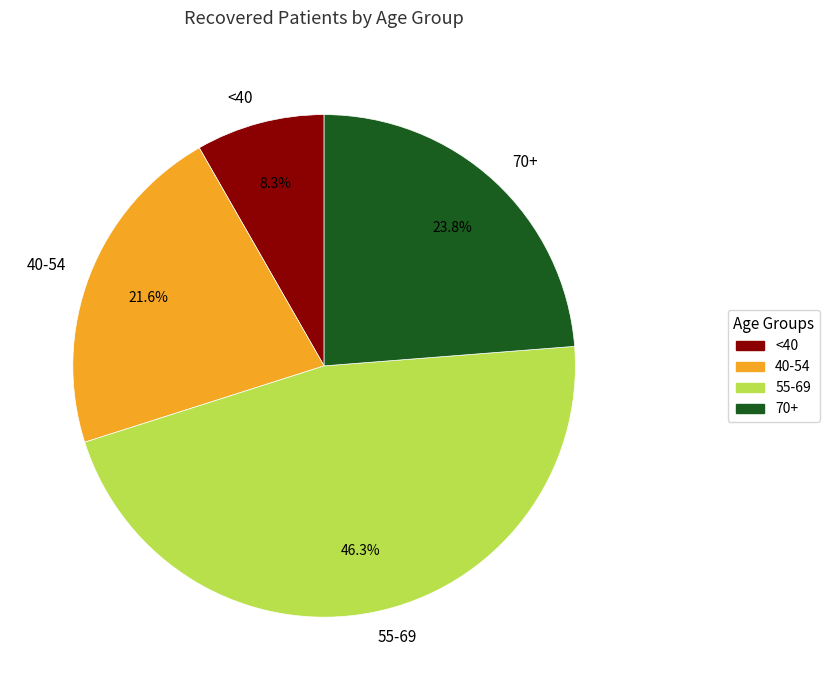

Does 70+ account for over 50% of the chart?

No